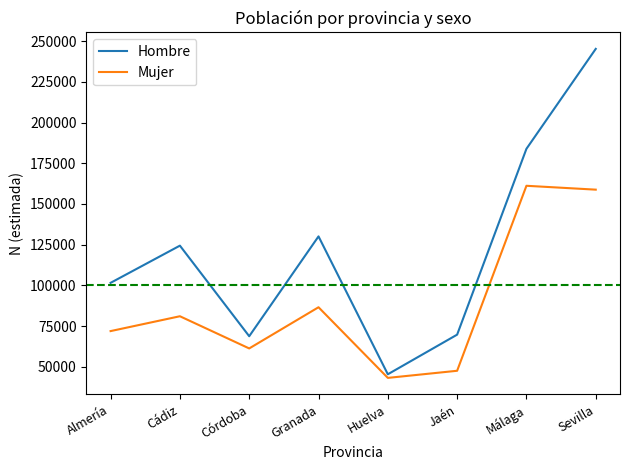

The Mujer series shows 161153 at Málaga. True or false?

True